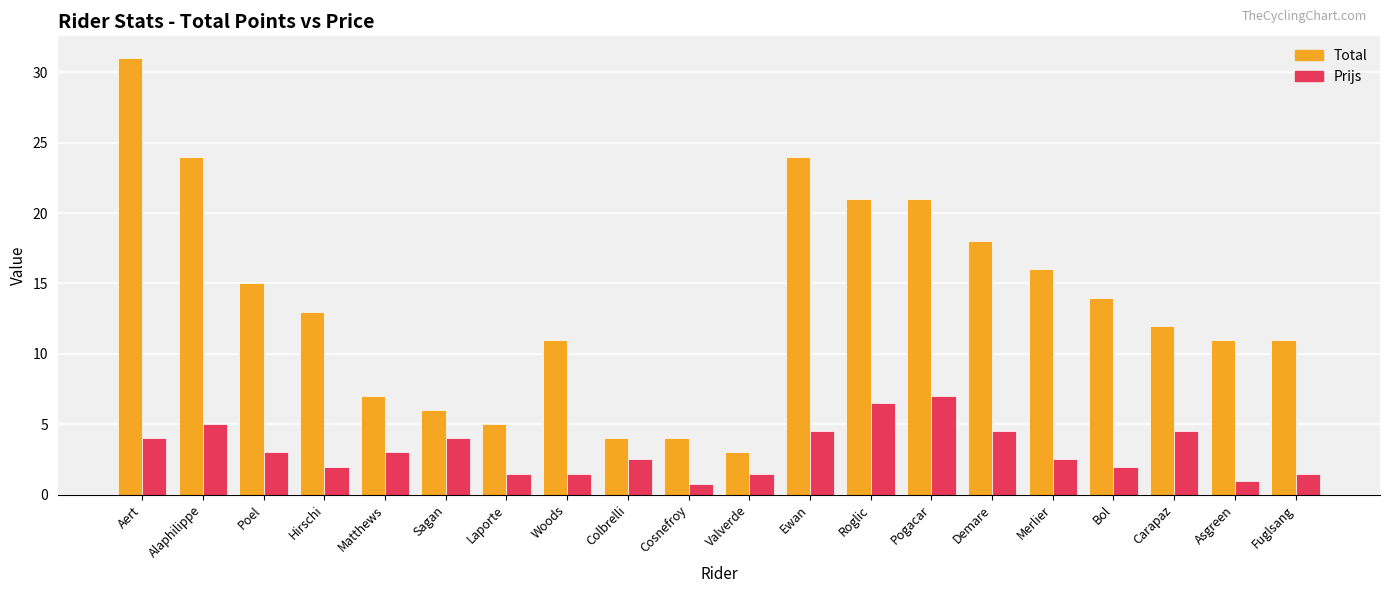

Is the value of Prijs at Fuglsang greater than the value of Total at Matthews?

No